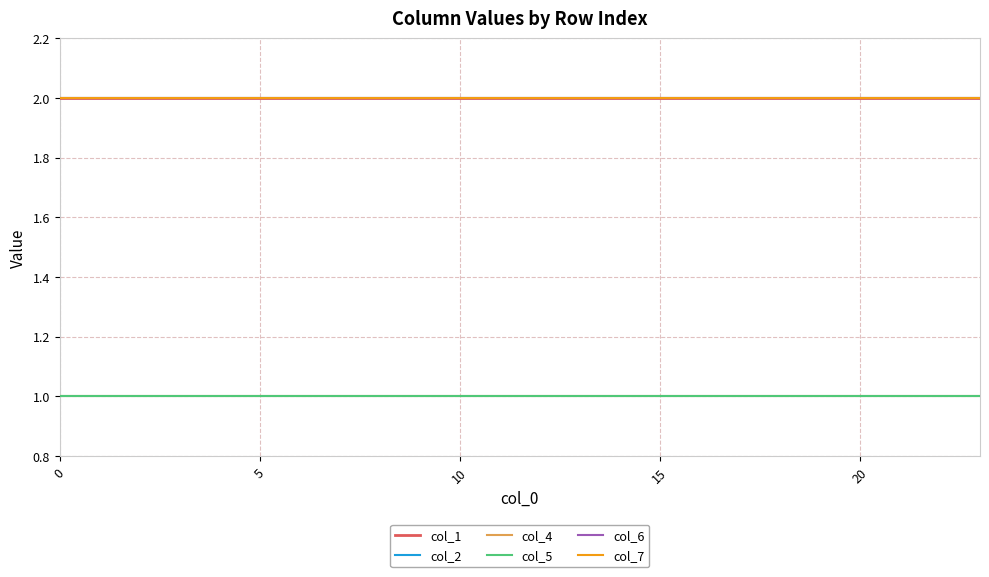

What is the label of the 24th point from the left?

23